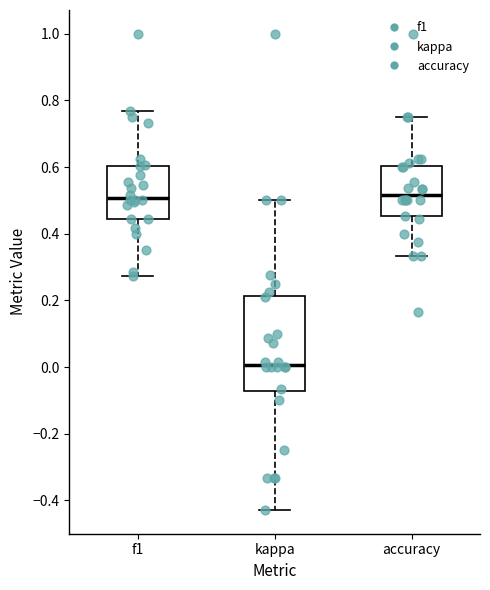

Which box is the tallest, from its lower edge to its upper edge?

kappa